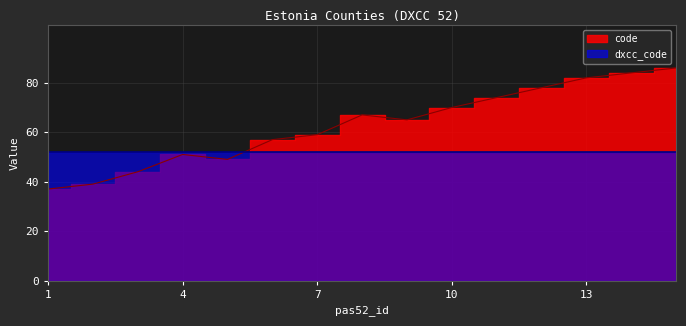

What is the difference between the values at 3 and 11?

30